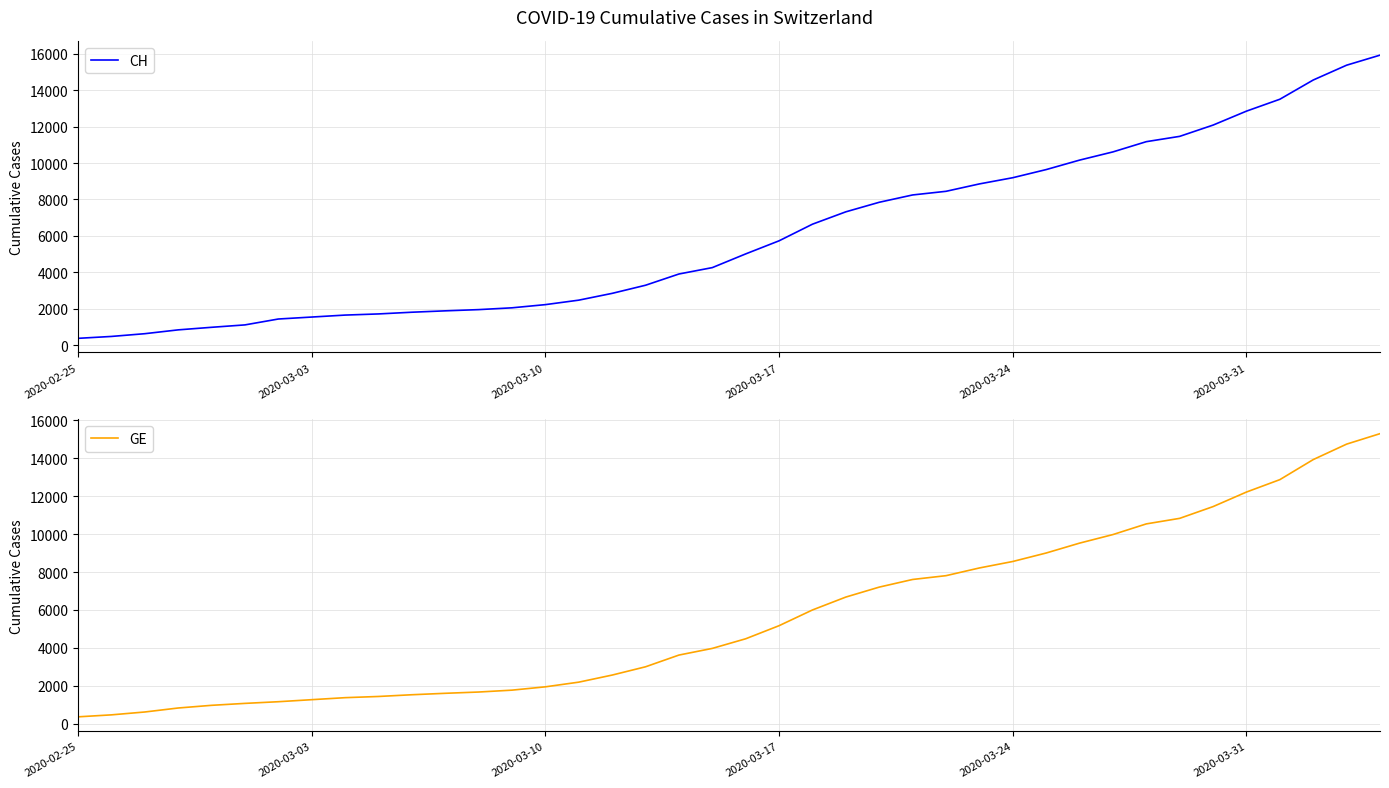

What is the average value of the CH series?

6053